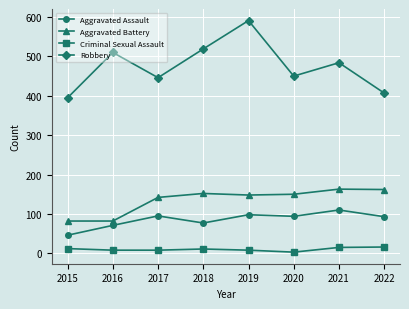

True or false: Aggravated Battery and Robbery intersect in this chart.

False